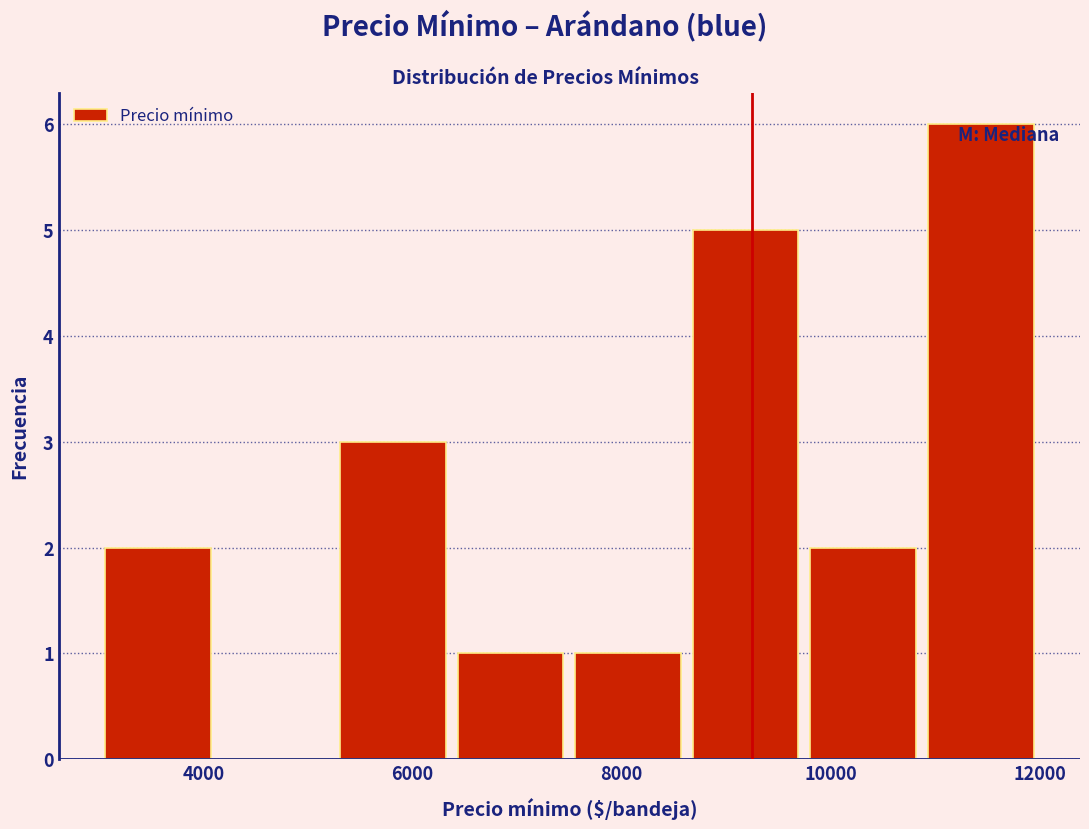

Over which range of the x-axis is the bar tallest?

10800 to 12000